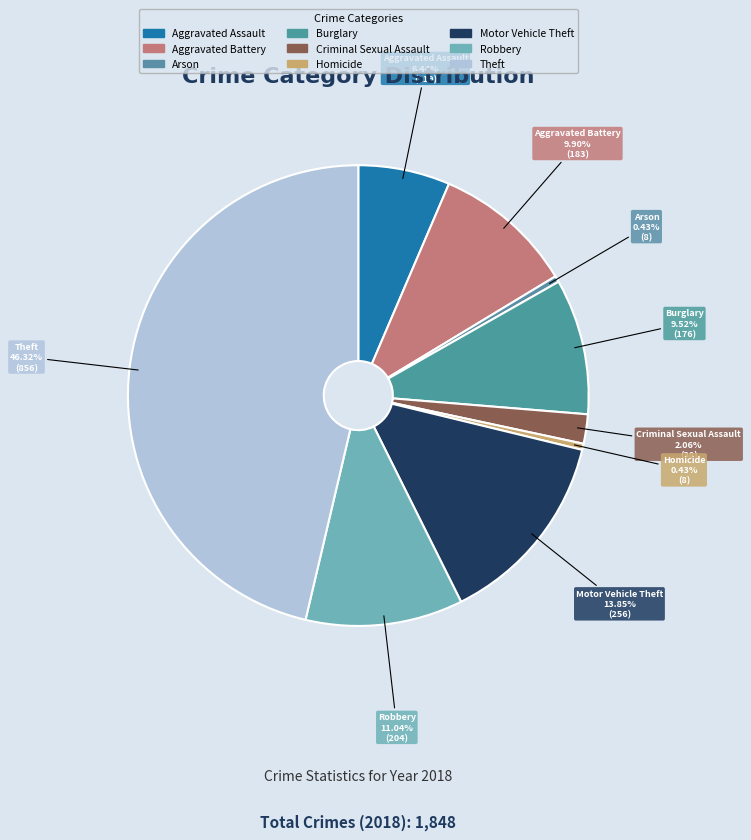

To the nearest percent, what is the difference between the largest and smallest slice percentages?

46%